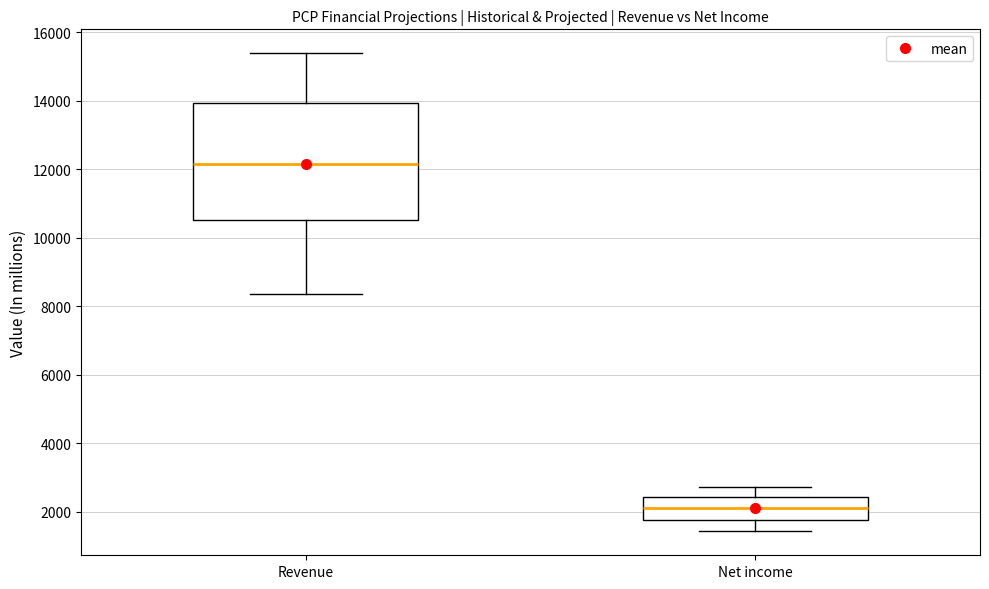

Which box has the lowest median line?

Net income